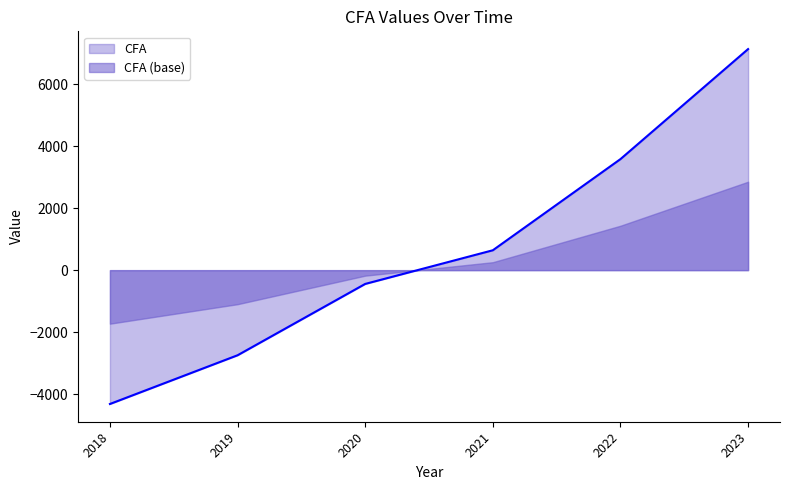

True or false: the data shows -445 at 2020.

True